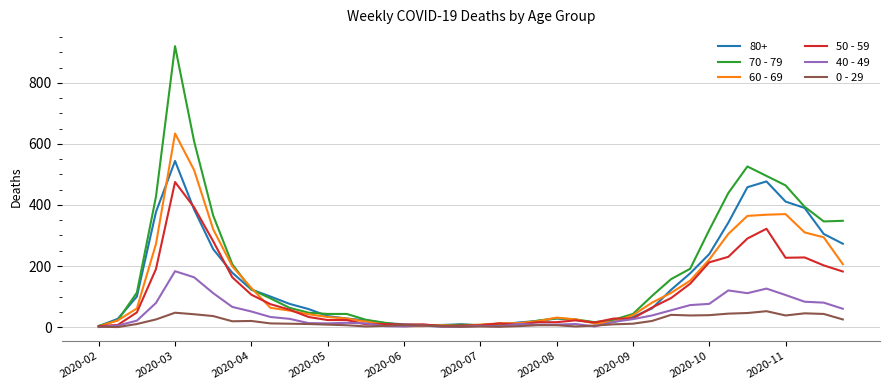

List the series in order of their peak value, highest first.

70 - 79, 60 - 69, 80+, 50 - 59, 40 - 49, 0 - 29